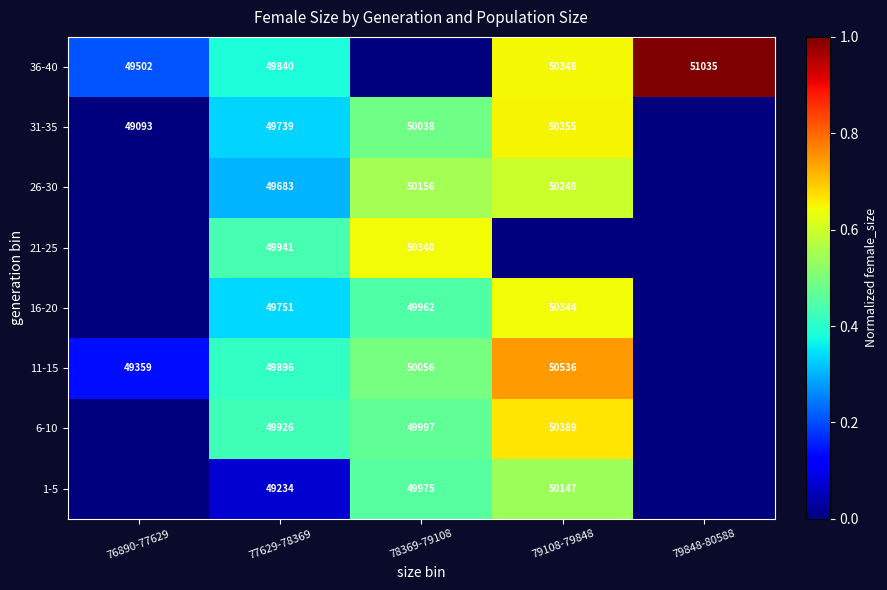

What is the sum of the 11-15 values at 78369-79108 and 77629-78369?

99952